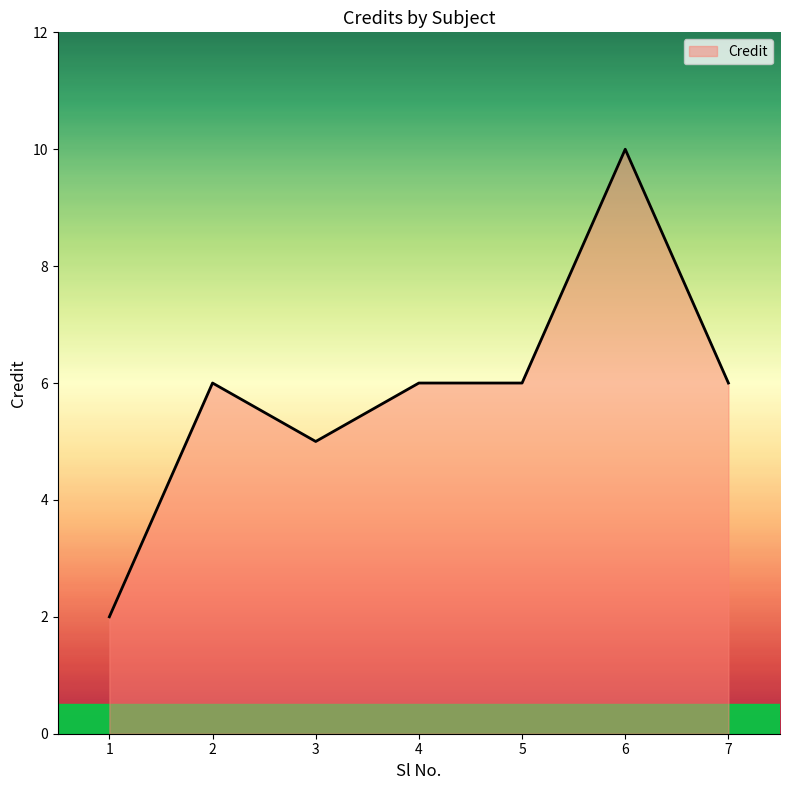

Which category has the lowest value across all series?

1